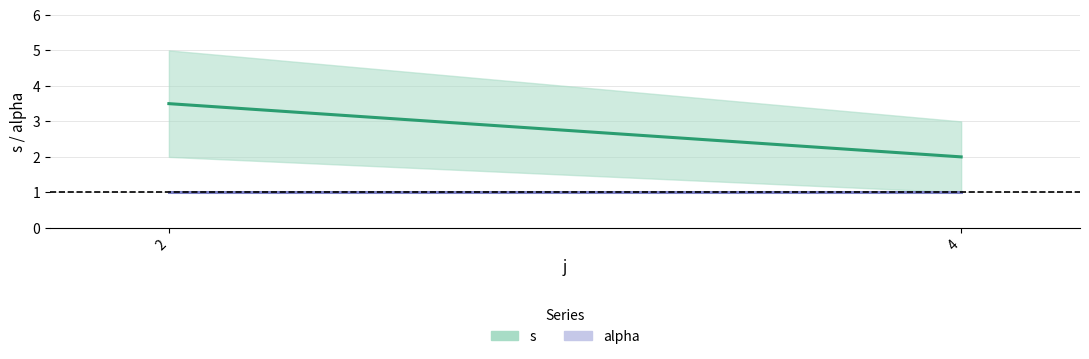

What are all the series names shown in the legend?

s, alpha